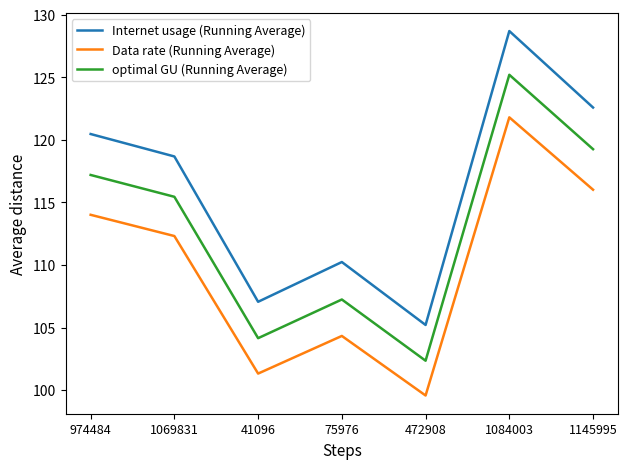

How many values in the optimal GU (Running Average) series exceed 115?

4